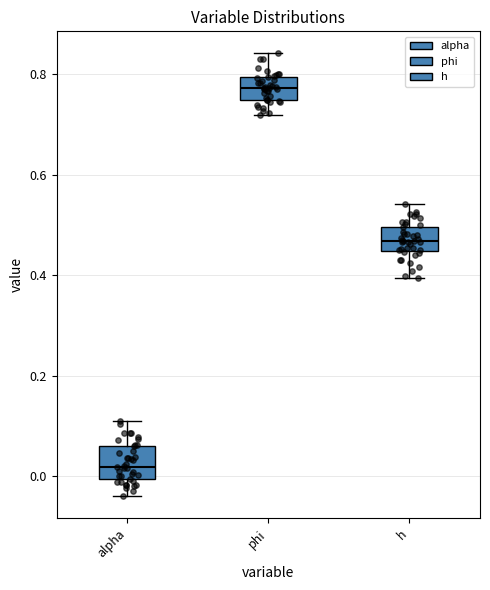

Which box has the highest median line?

phi